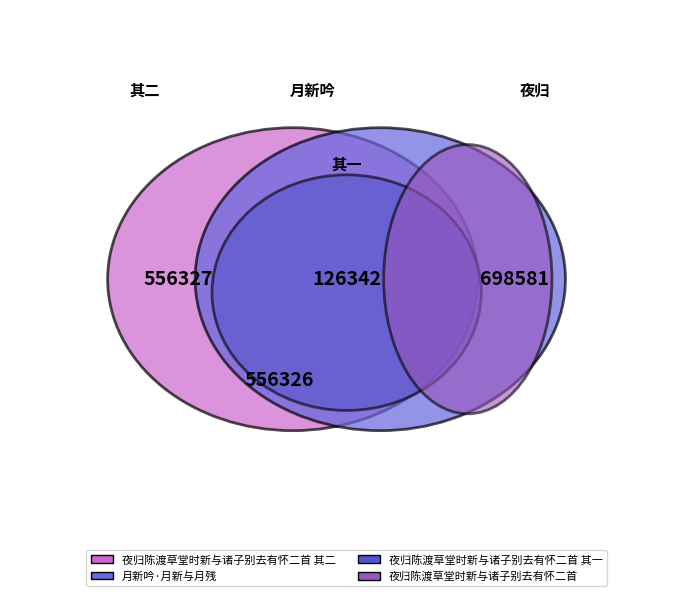

Does any single category account for the majority?

No